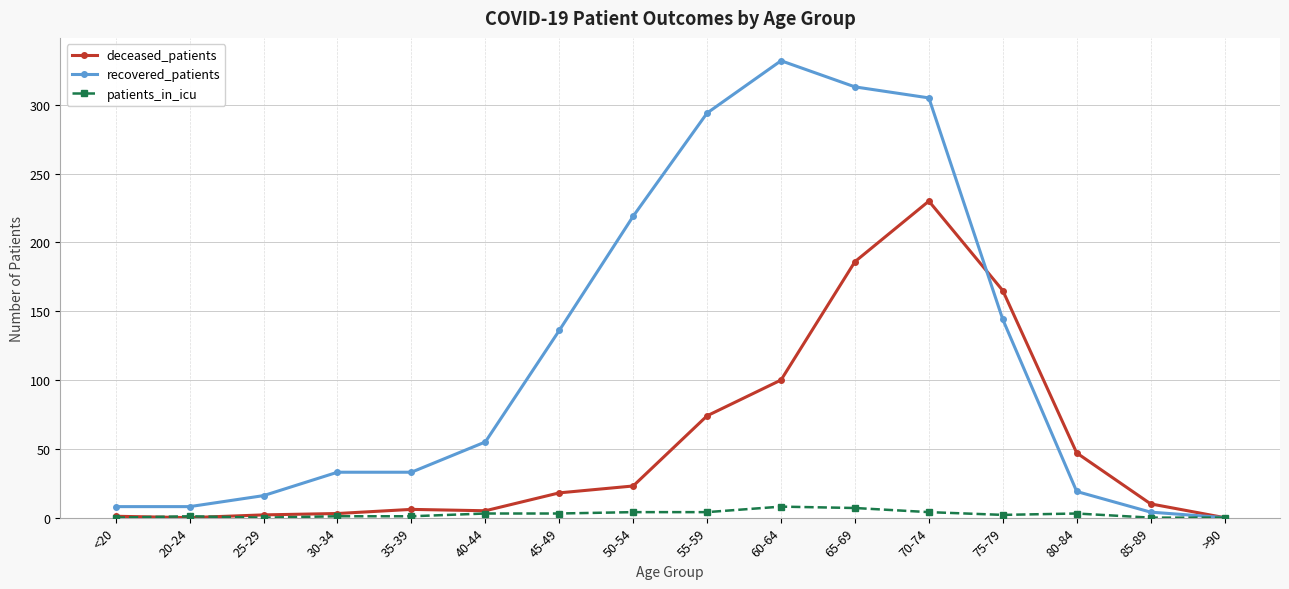

Does the chart display data point markers on the line(s)?

Yes